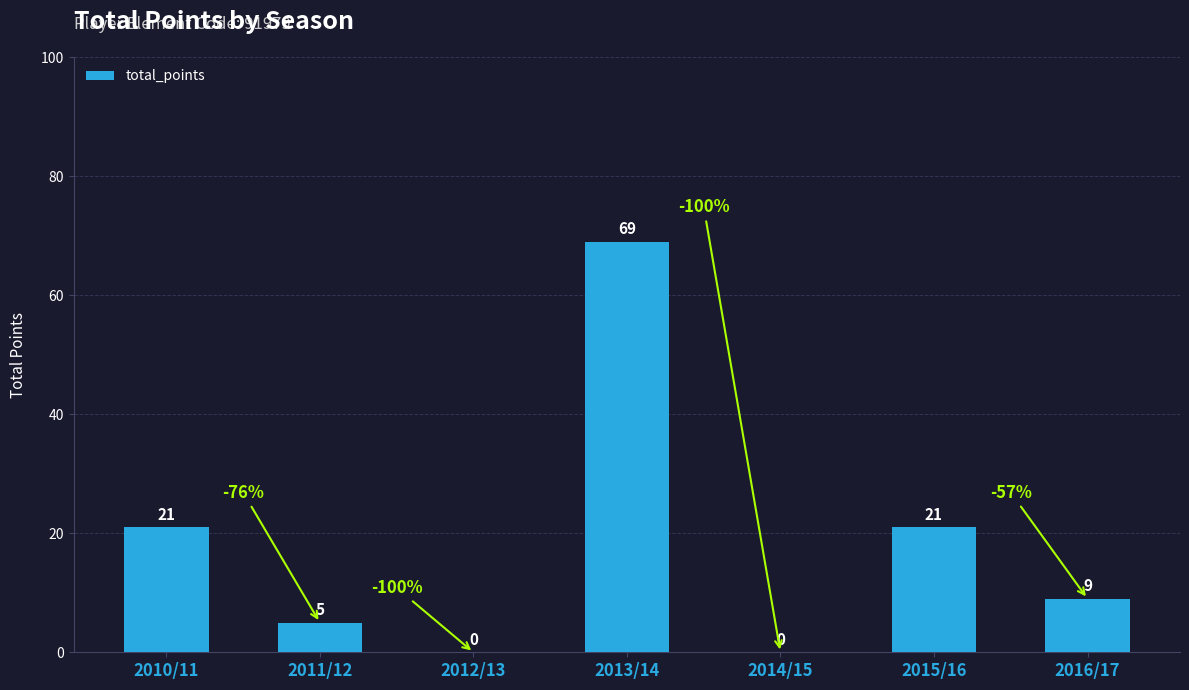

The chart shows a value of 9 at 2016/17. True or false?

True